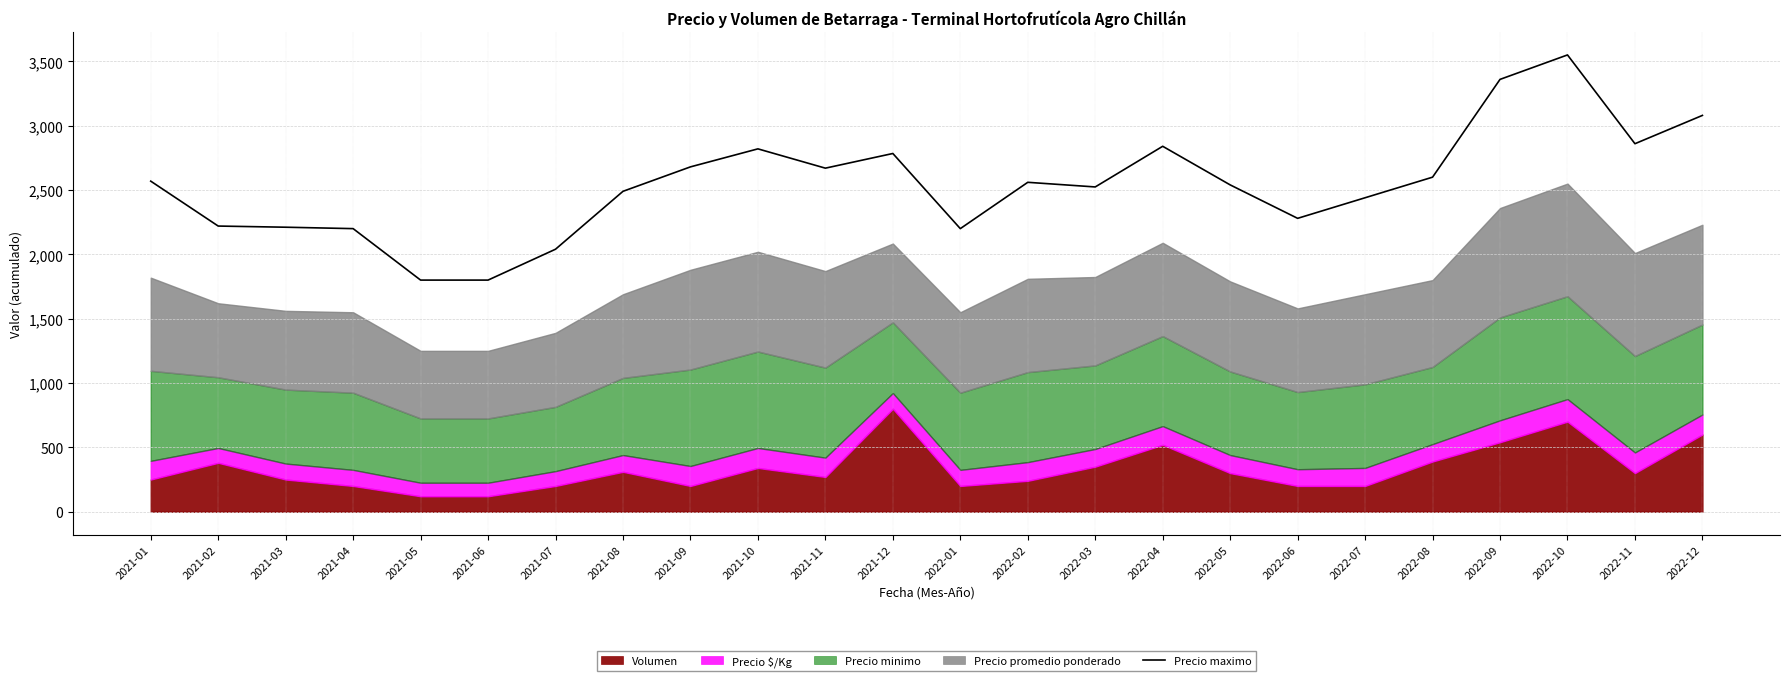

At which category does the data reach its first local peak?

2021-10